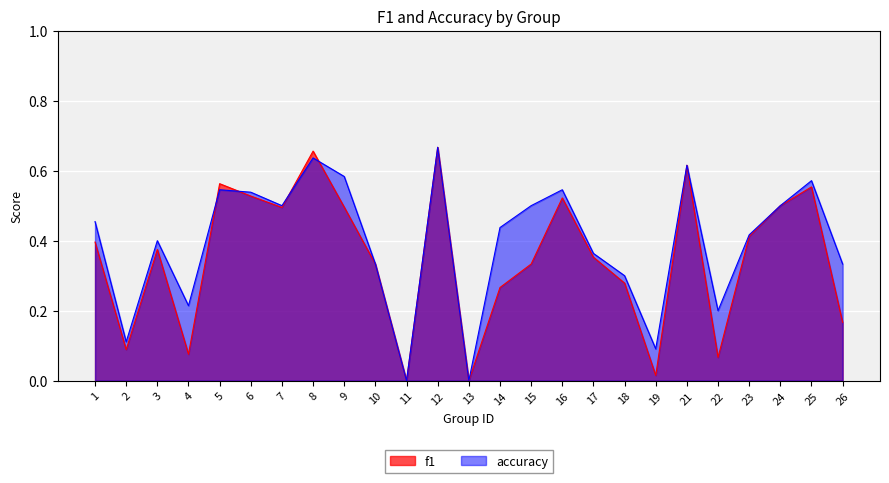

True or false: accuracy and f1 intersect in this chart.

True